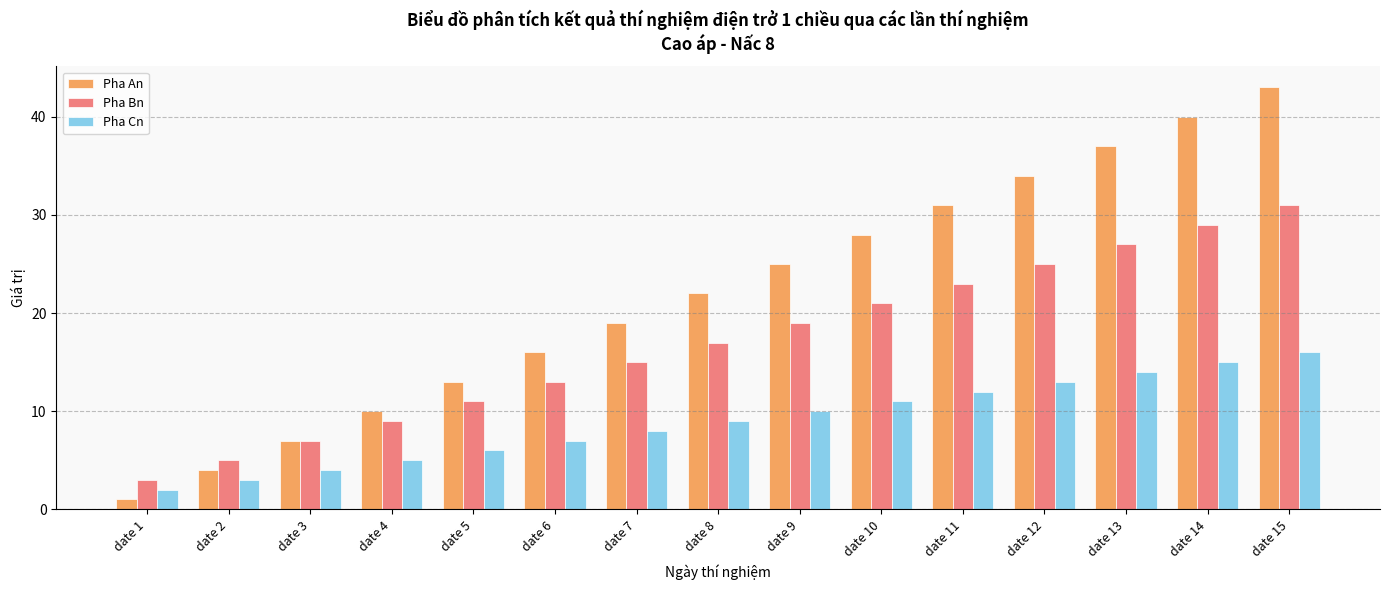

Which category has the lowest value in the Pha Bn series?

date 1